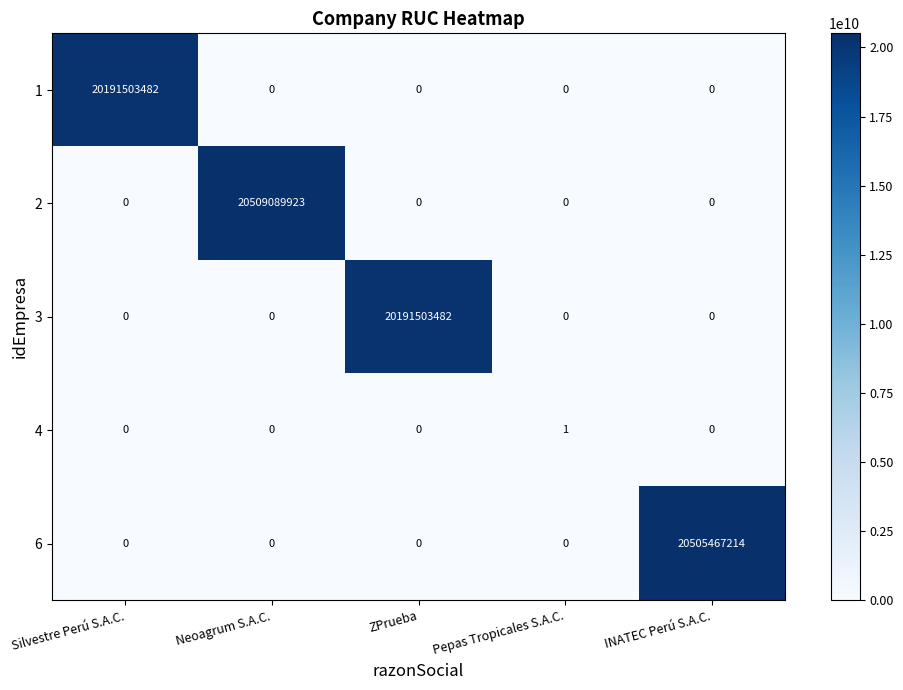

What is the difference between the 2 values at Neoagrum S.A.C. and Silvestre Perú S.A.C.?

20509089923